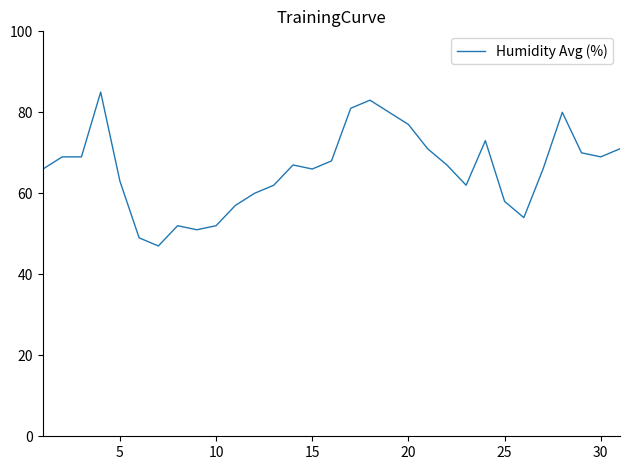

What is the smallest value displayed?

47